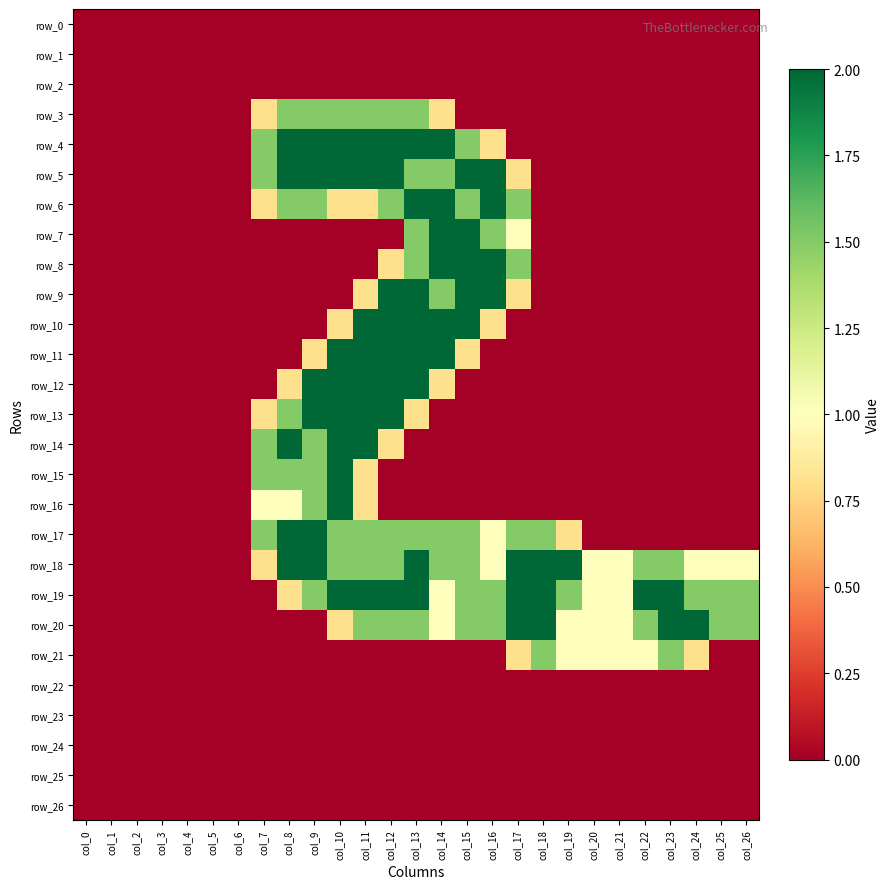

List the series in order of their peak value, highest first.

row_4, row_5, row_6, row_7, row_8, row_9, row_10, row_11, row_12, row_13, row_14, row_15, row_16, row_17, row_18, row_19, row_20, row_3, row_21, row_0, row_1, row_2, row_22, row_23, row_24, row_25, row_26